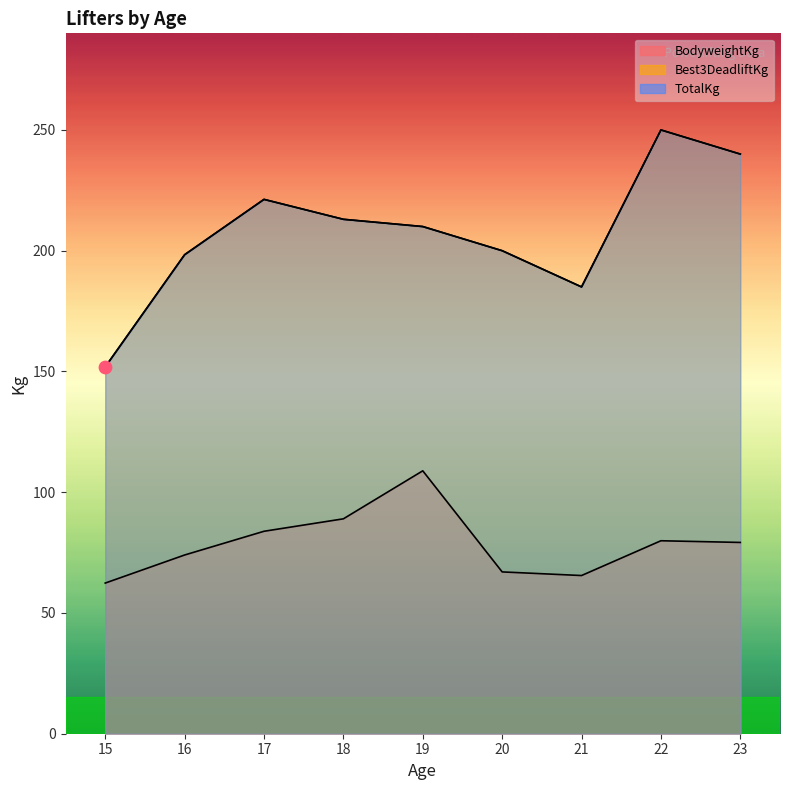

Which series reaches the minimum Y coordinate?

BodyweightKg